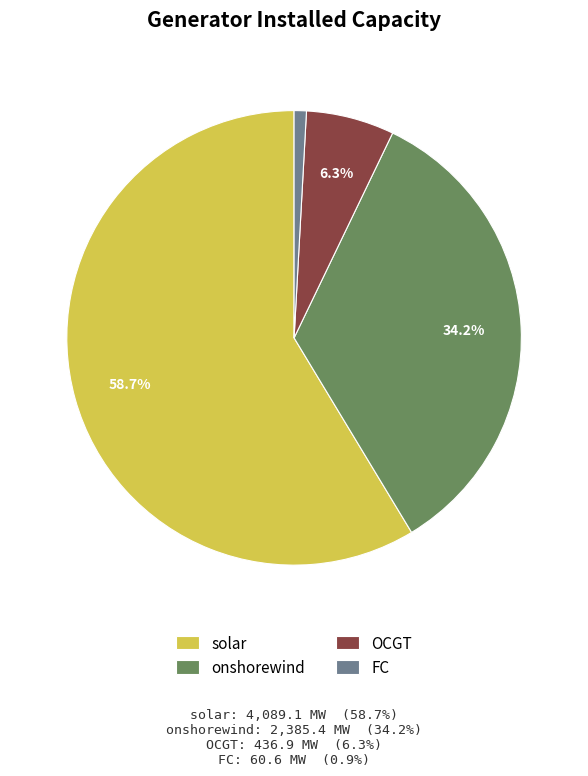

Is there any slice that represents more than half of the pie?

Yes